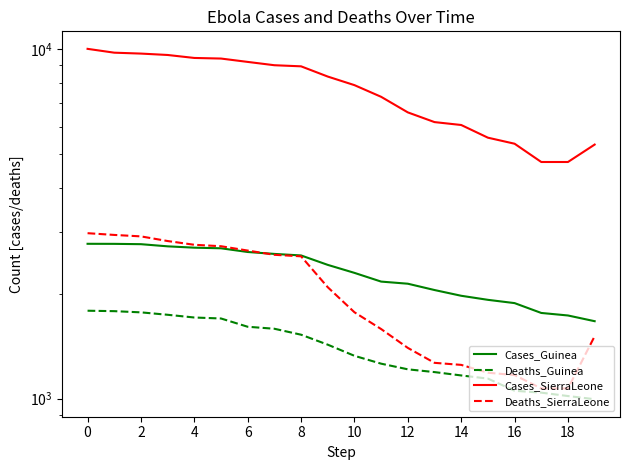

Rank the categories by Cases_SierraLeone value from highest to lowest.

0, 2, 4, 6, 8, 10, 12, 14, 16, 18, 10, 11, 12, 13, 14, 15, 16, 19, 17, 18